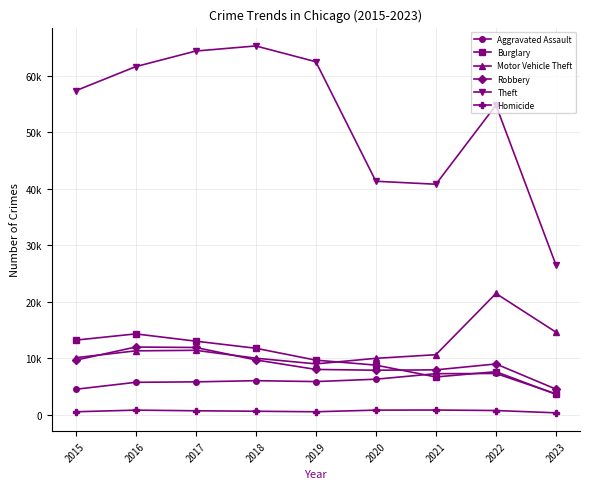

Reading left to right, list all the values displayed in this chart.

Aggravated Assault: 4480	5712	5793	6001	5841	6263	7243	7277	3663
Burglary: 13184	14289	13001	11746	9638	8757	6659	7592	3590
Motor Vehicle Theft: 10068	11286	11380	9985	8977	9959	10601	21448	14591
Robbery: 9638	11960	11880	9680	7994	7855	7917	8964	4502
Theft: 57350	61621	64383	65286	62491	41320	40794	54797	26485
Homicide: 496	786	672	589	498	787	804	717	306